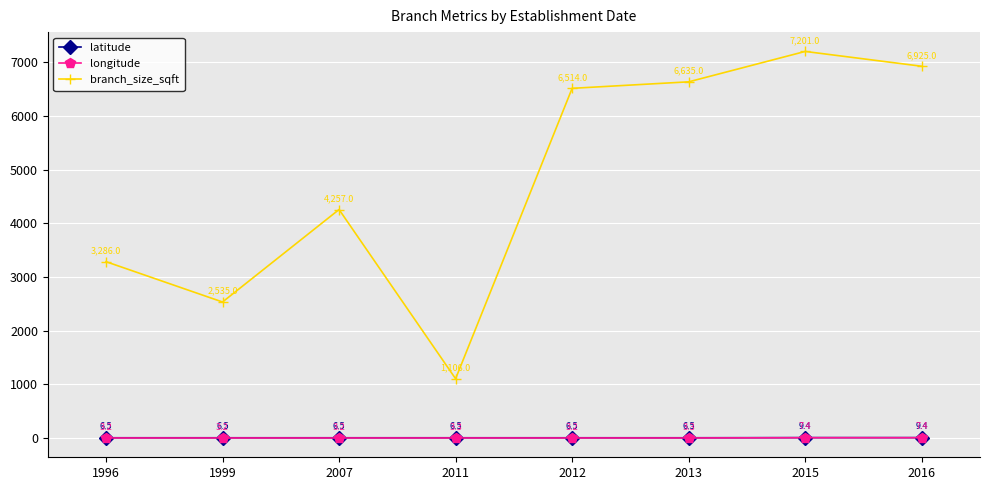

At which category is the sum across all series the highest?

2015